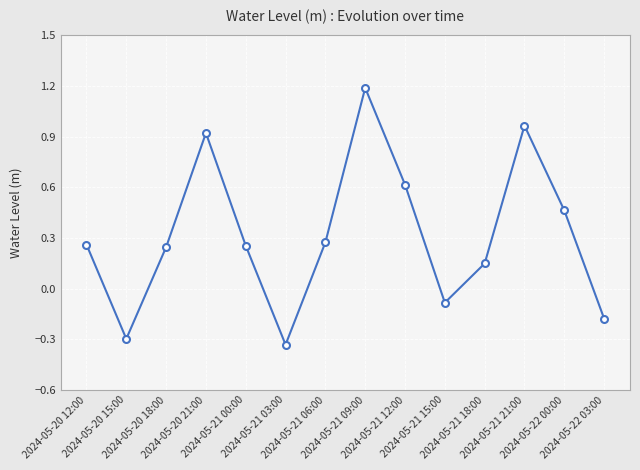

What is the greatest value displayed?

1.2